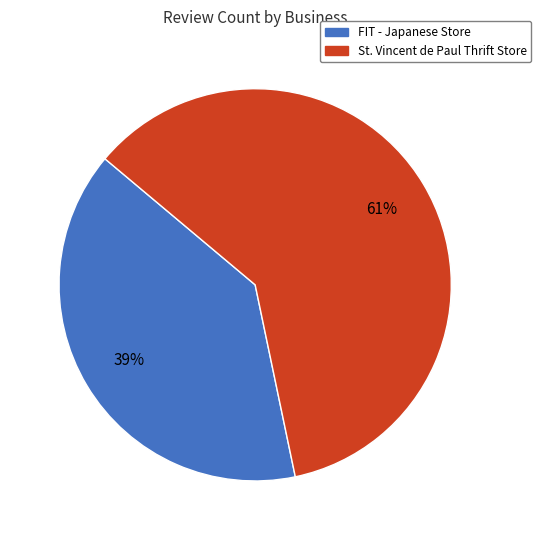

Is there any slice that represents more than half of the pie?

Yes